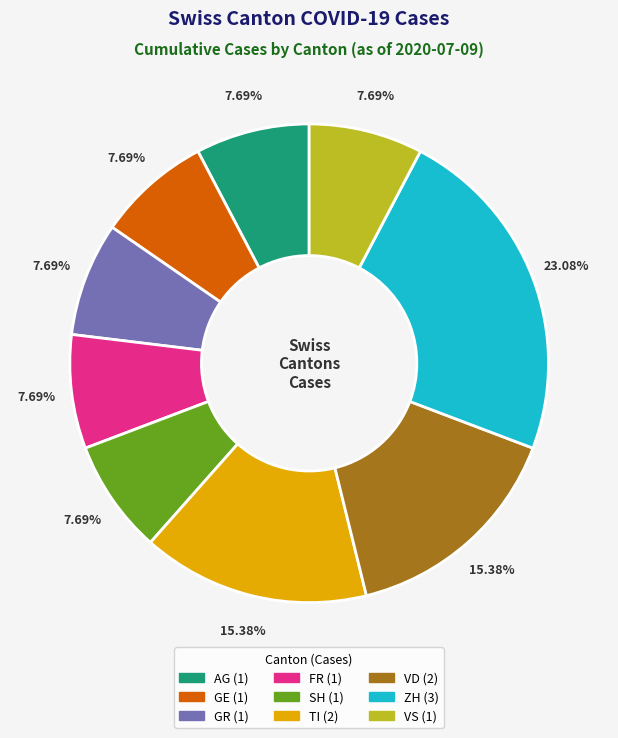

Is there a majority slice in this chart?

No